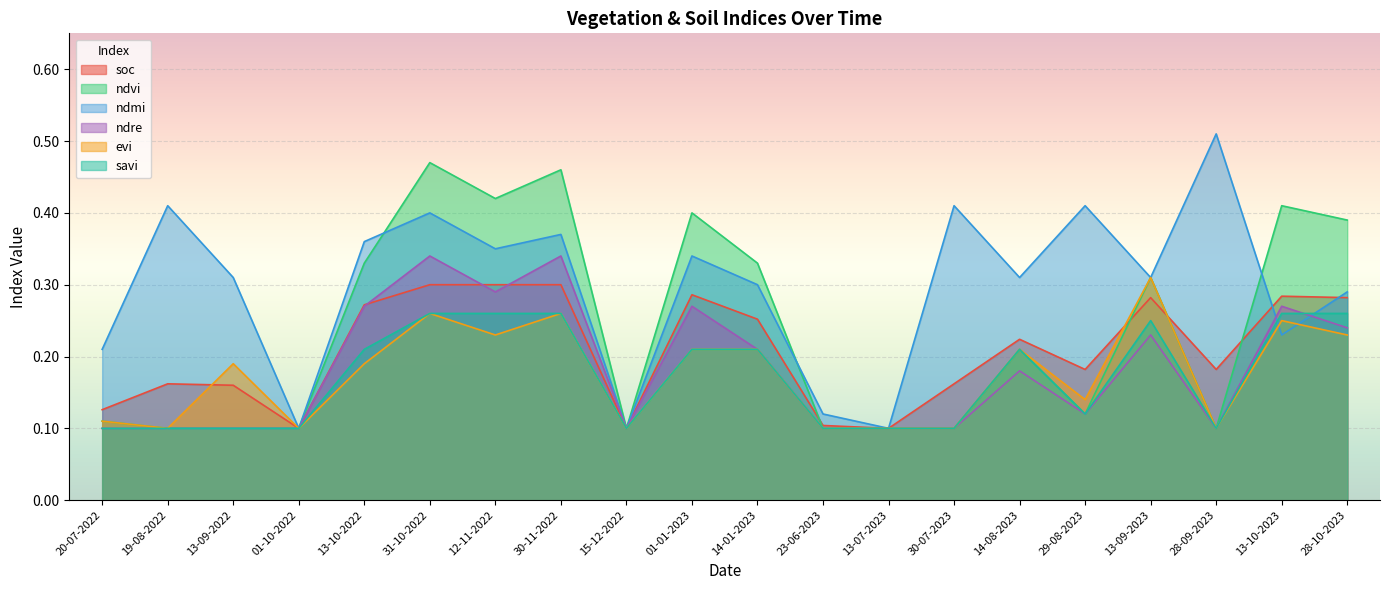

What is the difference between the ndre values at 31-10-2022 and 28-09-2023?

0.2